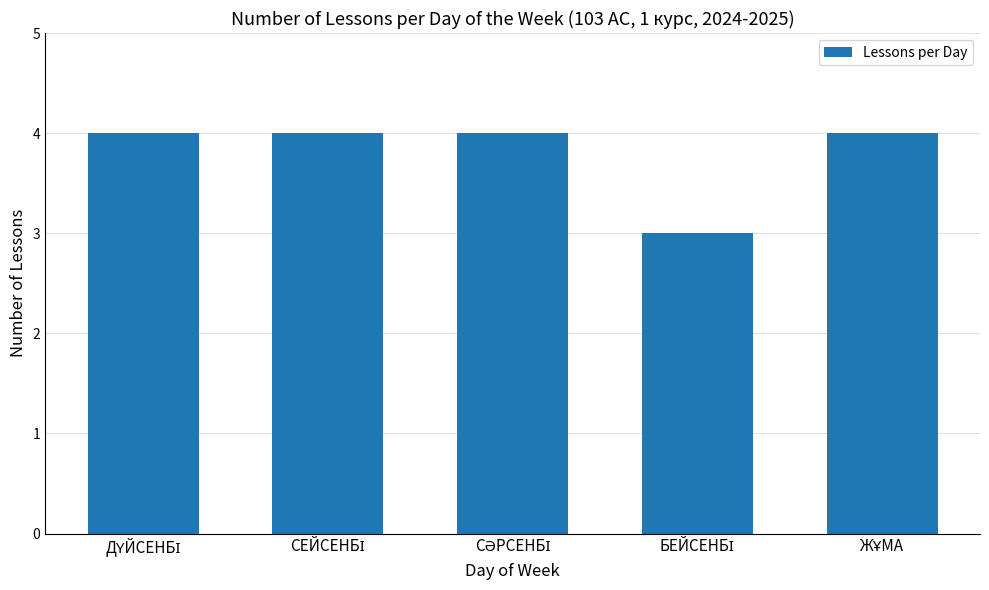

How many bars are there in total?

5